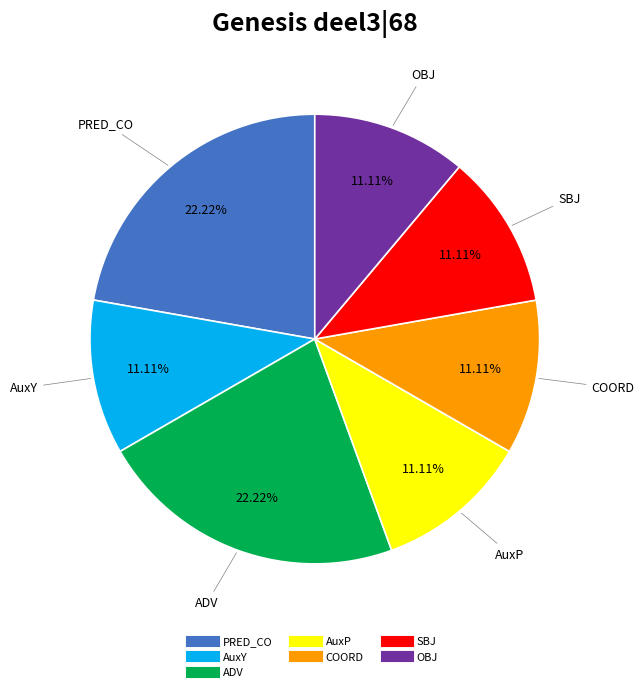

The AuxP slice represents 25% of the pie. True or false?

False